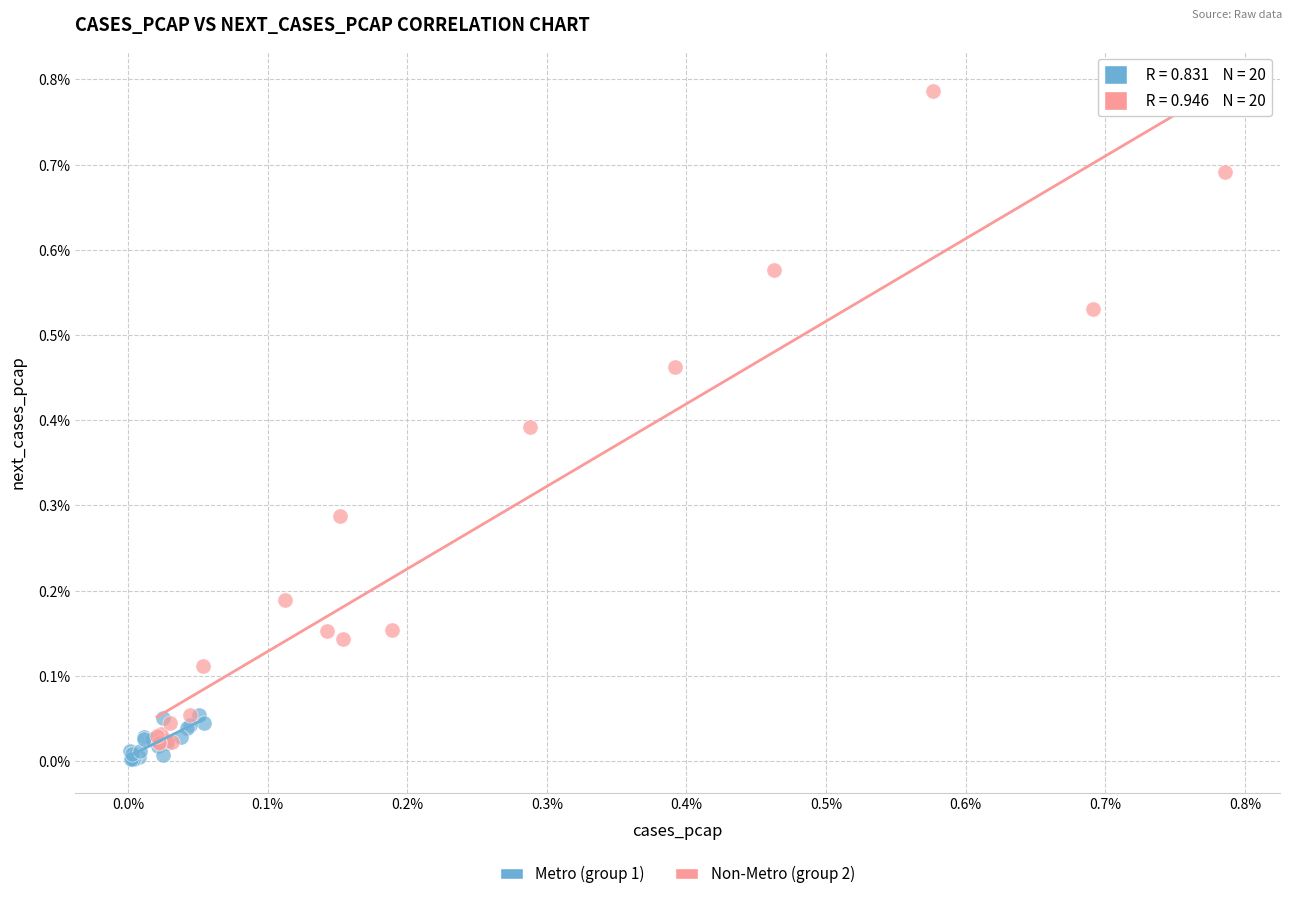

Which series contains the lowest Y value?

Metro (group 1)